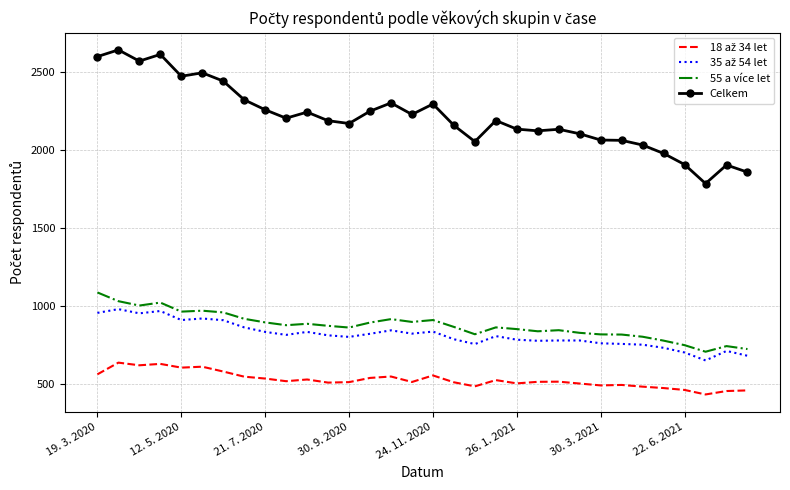

What is the difference between the maximum and minimum values in the 55 a více let series?

380